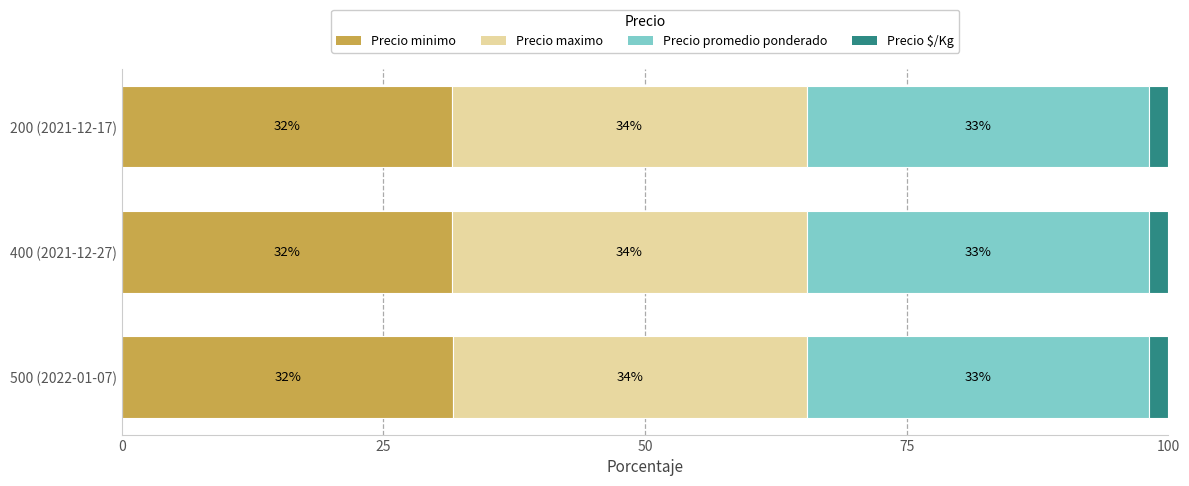

What are all the series names shown in the legend?

Precio minimo, Precio maximo, Precio promedio ponderado, Precio $/Kg